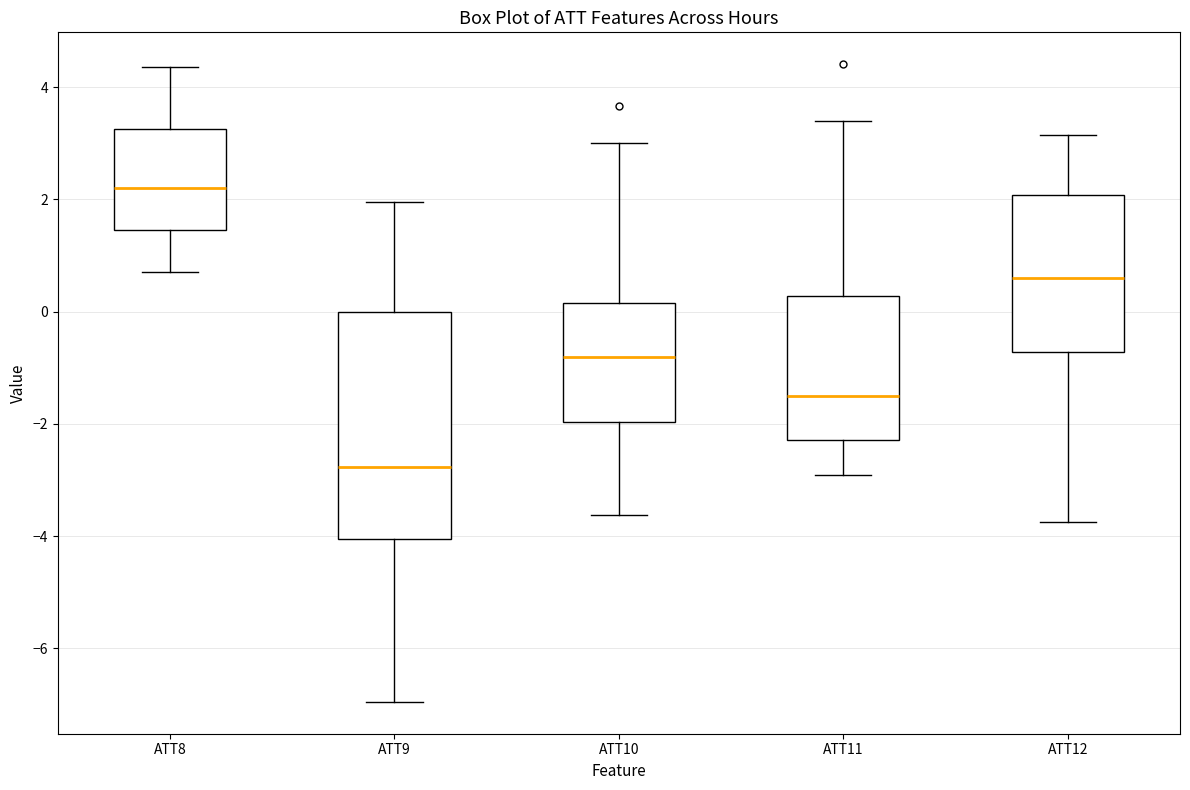

Which box is the tallest, from its lower edge to its upper edge?

ATT9